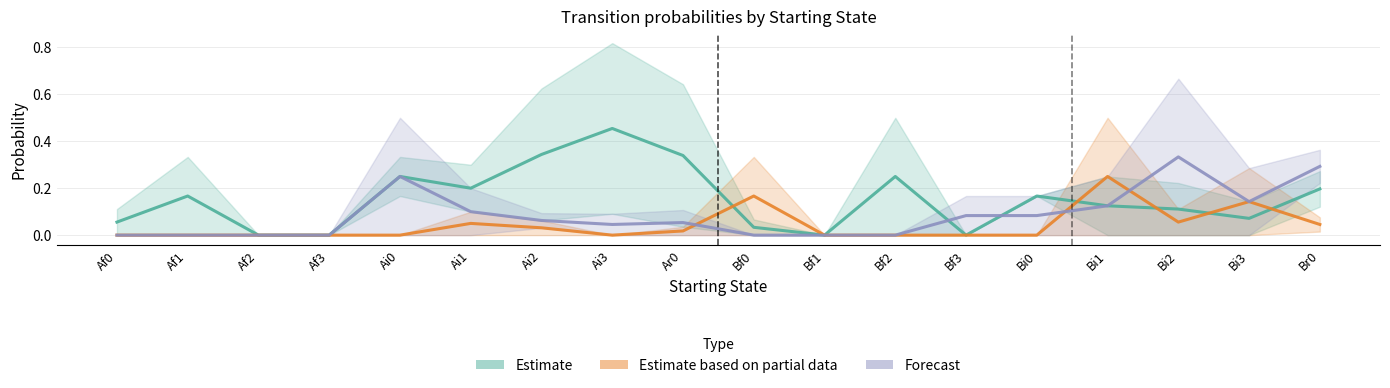

The Forecast series shows 0.1 at Ar0. True or false?

True